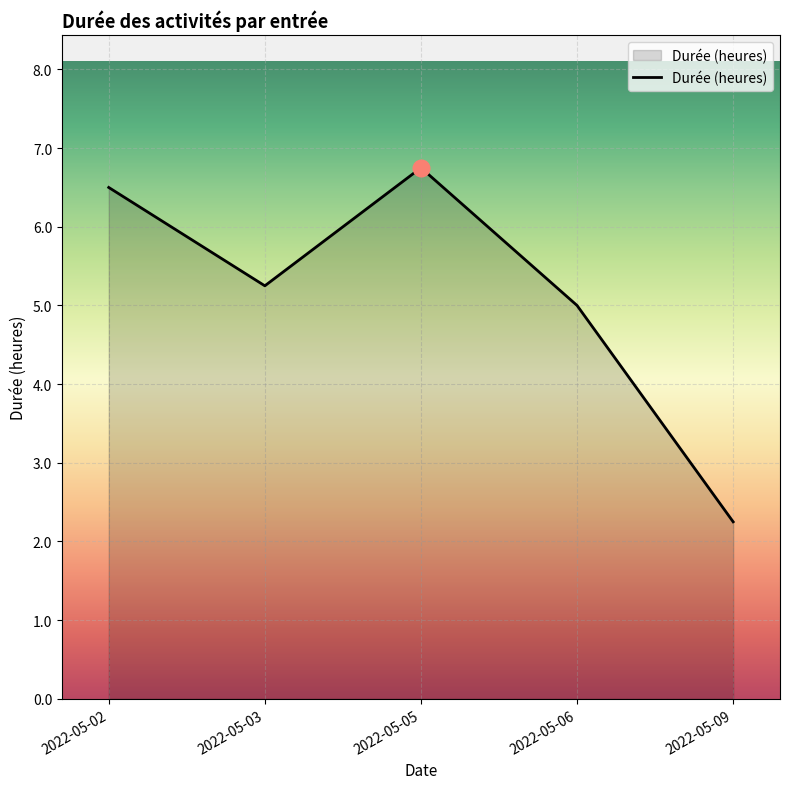

Does the chart have visible grid lines?

Yes